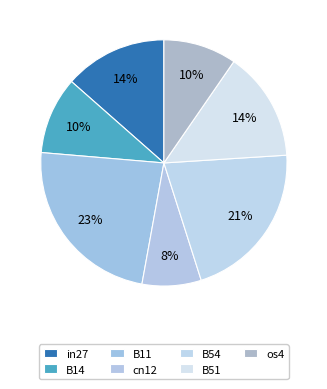

Rank the categories by value from lowest to highest.

cn12, os4, B14, in27, B51, B54, B11